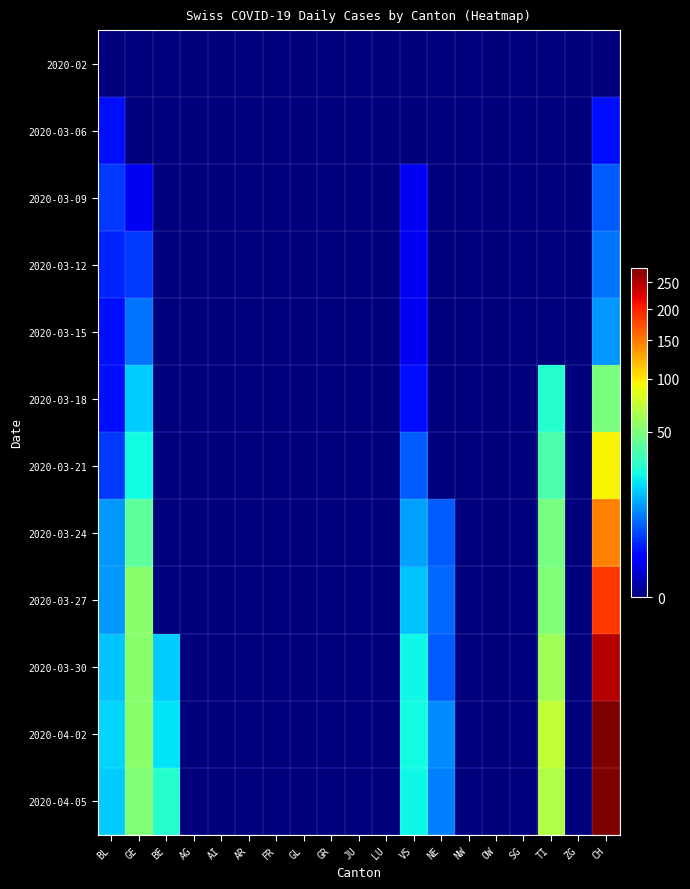

Reading left to right, transcribe all the data shown in this chart.

2020-02: BL=0	GE=0	BE=0	AG=0	AI=0	AR=0	FR=0	GL=0	GR=0	JU=0	LU=0	VS=0	NE=0	NW=0	OW=0	SG=0	TI=0	ZG=0	CH=0
2020-03-06: BL=2	GE=0	BE=0	AG=0	AI=0	AR=0	FR=0	GL=0	GR=0	JU=0	LU=0	VS=0	NE=0	NW=0	OW=0	SG=0	TI=0	ZG=0	CH=2
2020-03-09: BL=4	GE=1	BE=0	AG=0	AI=0	AR=0	FR=0	GL=0	GR=0	JU=0	LU=0	VS=1	NE=0	NW=0	OW=0	SG=0	TI=0	ZG=0	CH=6
2020-03-12: BL=3	GE=4	BE=0	AG=0	AI=0	AR=0	FR=0	GL=0	GR=0	JU=0	LU=0	VS=1	NE=0	NW=0	OW=0	SG=0	TI=0	ZG=0	CH=8
2020-03-15: BL=2	GE=8	BE=0	AG=0	AI=0	AR=0	FR=0	GL=0	GR=0	JU=0	LU=0	VS=1	NE=0	NW=0	OW=0	SG=0	TI=0	ZG=0	CH=11
2020-03-18: BL=2	GE=17	BE=0	AG=0	AI=0	AR=0	FR=0	GL=0	GR=0	JU=0	LU=0	VS=2	NE=0	NW=0	OW=0	SG=0	TI=28	ZG=0	CH=49
2020-03-21: BL=4	GE=24	BE=0	AG=0	AI=0	AR=0	FR=0	GL=0	GR=0	JU=0	LU=0	VS=6	NE=0	NW=0	OW=0	SG=0	TI=37	ZG=0	CH=96
2020-03-24: BL=11	GE=41	BE=0	AG=0	AI=0	AR=0	FR=0	GL=0	GR=0	JU=0	LU=0	VS=12	NE=6	NW=0	OW=0	SG=0	TI=48	ZG=0	CH=146
2020-03-27: BL=11	GE=54	BE=0	AG=0	AI=0	AR=0	FR=0	GL=0	GR=0	JU=0	LU=0	VS=16	NE=7	NW=0	OW=0	SG=0	TI=51	ZG=0	CH=187
2020-03-30: BL=16	GE=54	BE=17	AG=0	AI=0	AR=0	FR=0	GL=0	GR=0	JU=0	LU=0	VS=23	NE=6	NW=0	OW=0	SG=0	TI=61	ZG=0	CH=246
2020-04-02: BL=18	GE=54	BE=20	AG=0	AI=0	AR=0	FR=0	GL=0	GR=0	JU=0	LU=0	VS=24	NE=10	NW=0	OW=0	SG=0	TI=73	ZG=0	CH=279
2020-04-05: BL=17	GE=51	BE=28	AG=0	AI=0	AR=0	FR=0	GL=0	GR=0	JU=0	LU=0	VS=23	NE=9	NW=0	OW=0	SG=0	TI=67	ZG=0	CH=280